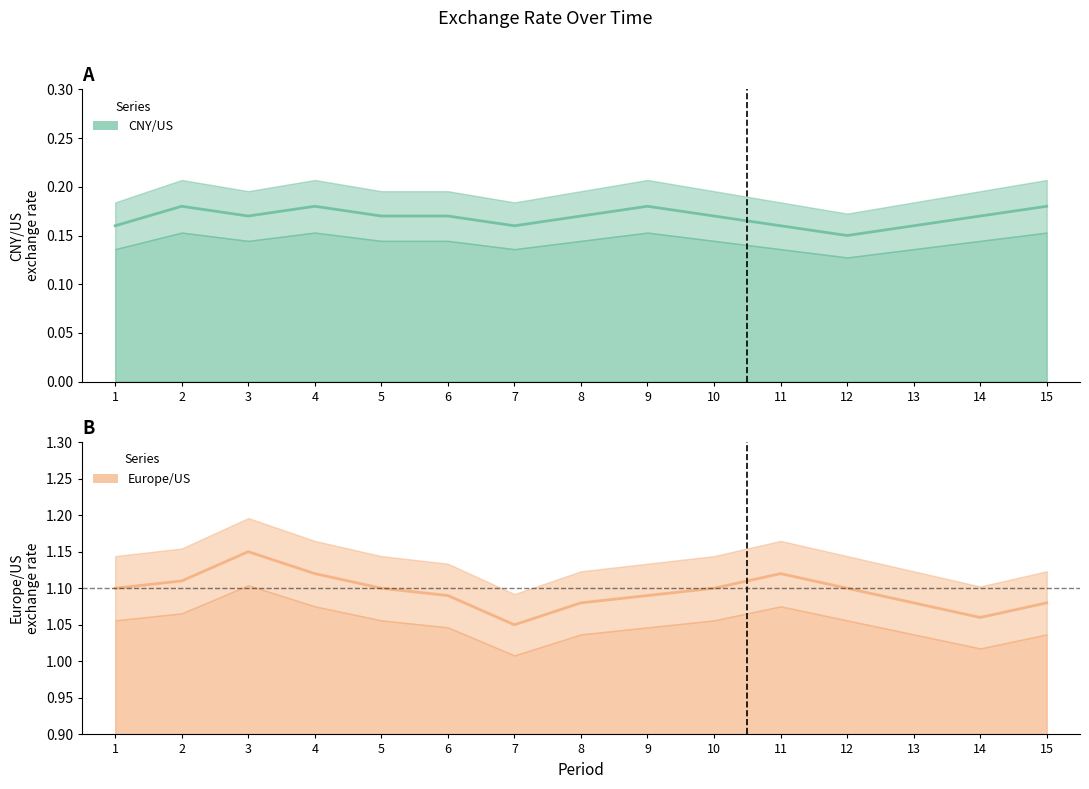

What is the average value of the Europe/US series?

1.1